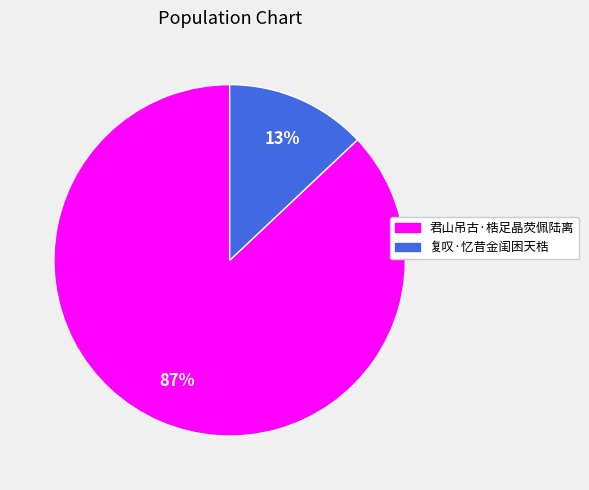

Do 复叹·忆昔金闺困天梏 and 君山吊古·梏足晶荧佩陆离 together represent more than half of the pie?

Yes